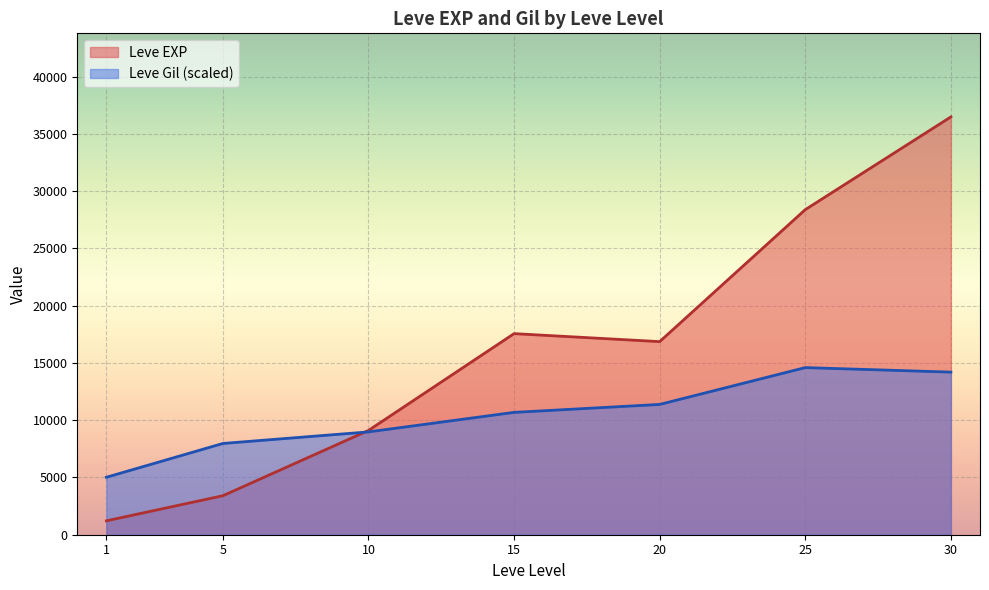

What is the spread (max minus min) of values at 15?

6877.6